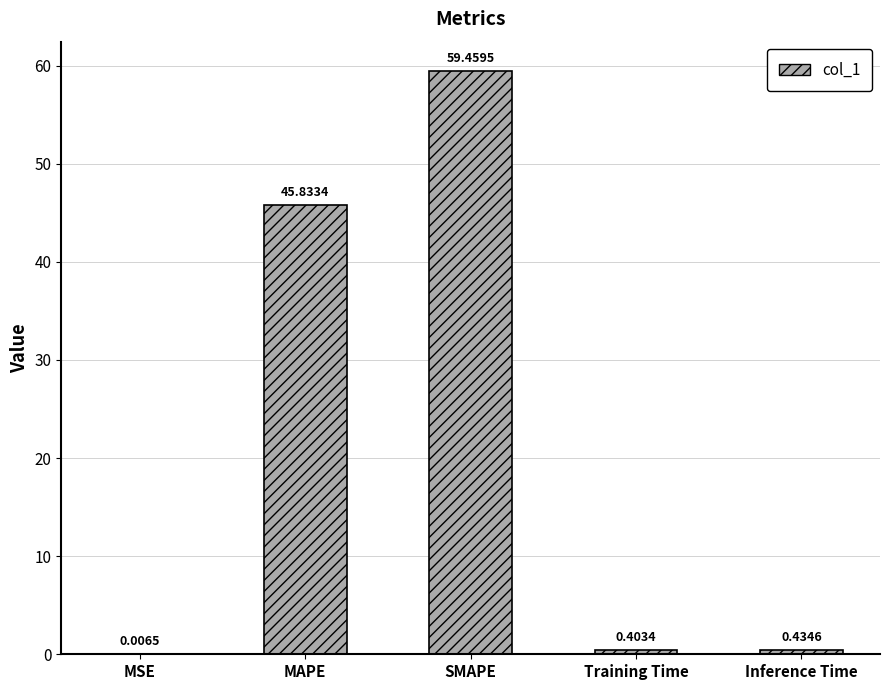

What is the change in value from MSE to MAPE?

+45.8